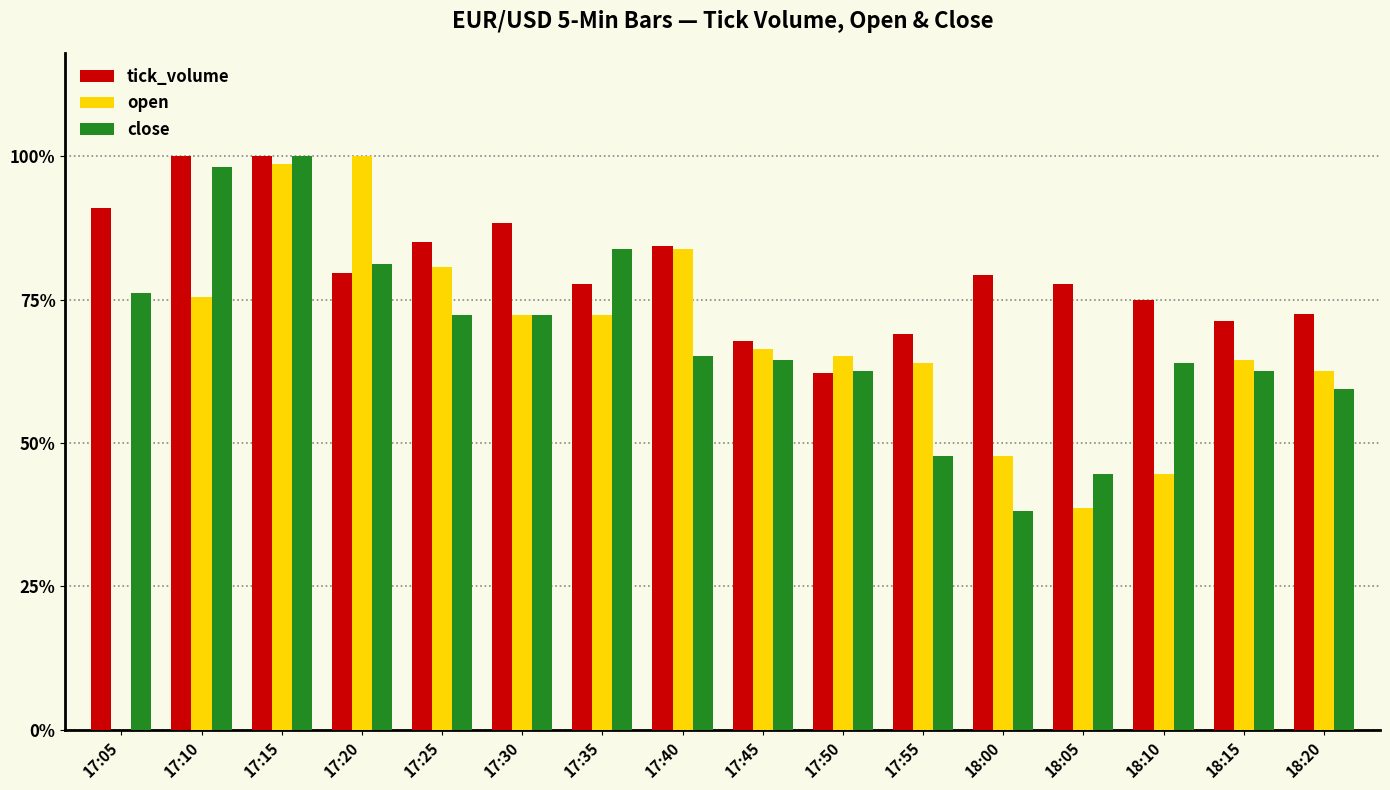

What position from the left is 17:20?

4